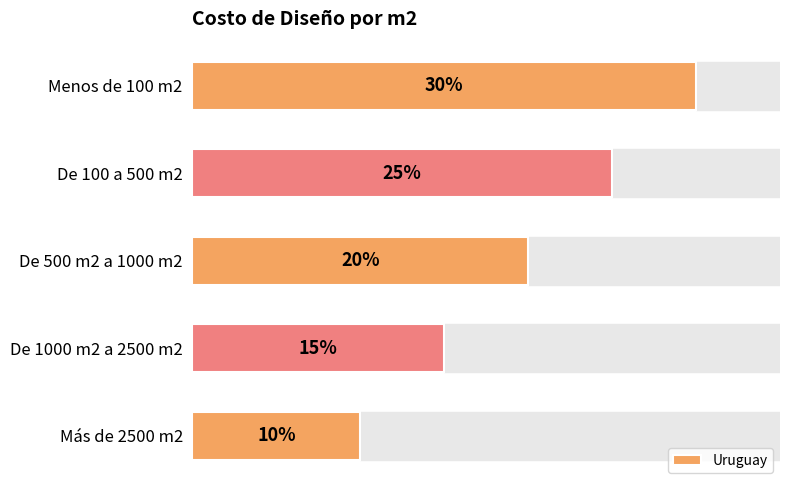

Where is the data nearest to the value 20?

De 500 m2 a 1000 m2